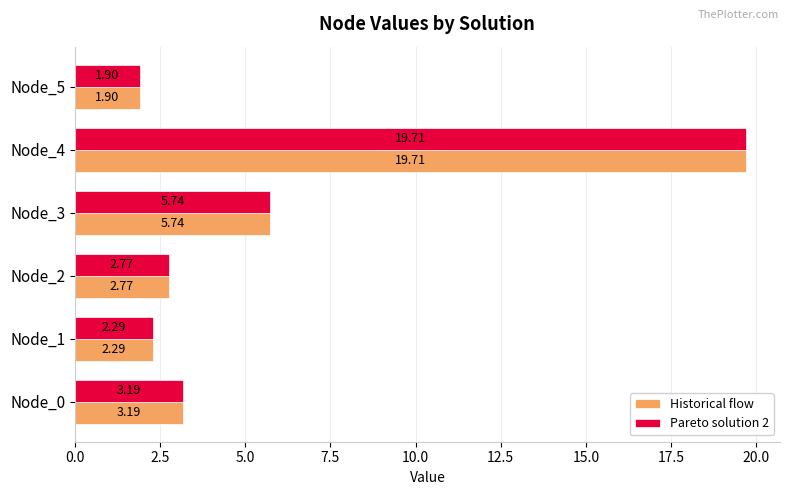

What is the difference between the maximum and minimum values in the Pareto solution 2 series?

17.8